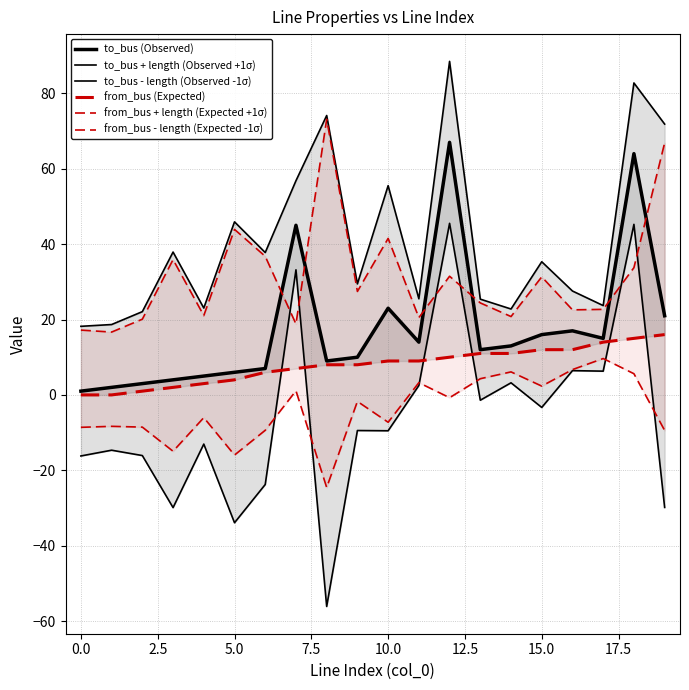

Reading right to left, transcribe all the data shown in this chart.

to_bus (Observed): 21.0	64.0	15.0	17.0	16.0	13.0	12.0	67.0	14.0	23.0	10.0	9.0	45.0	7.0	6.0	5.0	4.0	3.0	2.0	1.0
to_bus + length (Observed +1σ): 71.8	82.8	23.7	27.6	35.3	22.8	25.4	88.5	25.5	55.5	29.4	74.1	56.8	37.8	45.9	23.0	37.9	22.1	18.7	18.2
to_bus - length (Observed -1σ): -29.8	45.2	6.3	6.4	-3.3	3.2	-1.4	45.5	2.5	-9.5	-9.4	-56.1	33.2	-23.8	-33.9	-13.0	-29.9	-16.1	-14.7	-16.2
from_bus (Expected): 16.0	15.0	14.0	12.0	12.0	11.0	11.0	10.0	9.0	9.0	8.0	8.0	7.0	6.0	4.0	3.0	2.0	1.0	0.0	0.0
from_bus + length (Expected +1σ): 66.8	33.8	22.7	22.6	31.3	20.8	24.4	31.5	20.5	41.5	27.4	73.1	18.8	36.8	43.9	21.0	35.9	20.1	16.7	17.2
from_bus - length (Expected -1σ): -9.4	5.6	9.7	6.7	2.3	6.1	4.3	-0.7	3.2	-7.3	-1.7	-24.6	1.1	-9.4	-16.0	-6.0	-14.9	-8.5	-8.3	-8.6